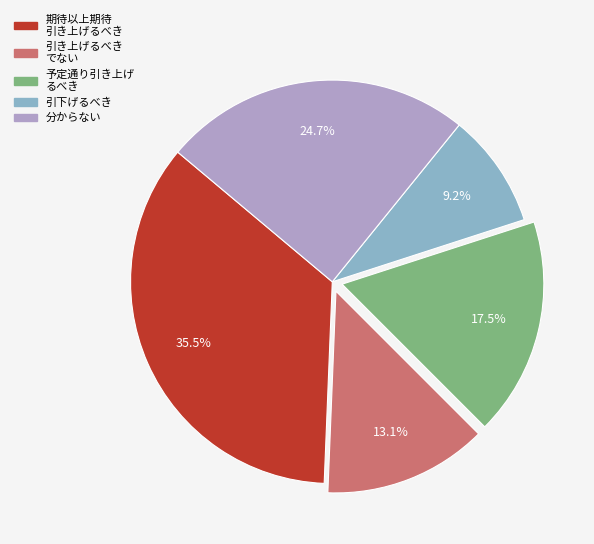

Which has a higher value, 引下げるべき or 期待以上期待 引き上げるべき?

期待以上期待 引き上げるべき